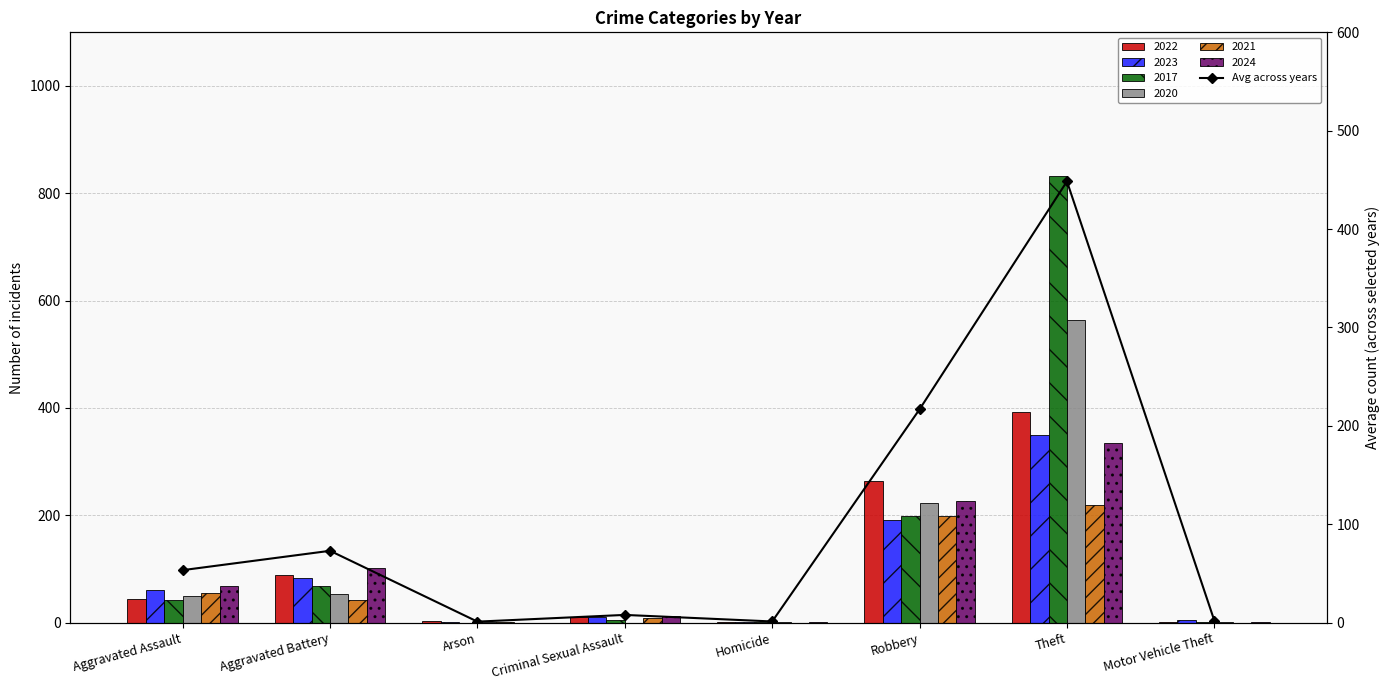

What value does the data have at Criminal Sexual Assault?

7.8